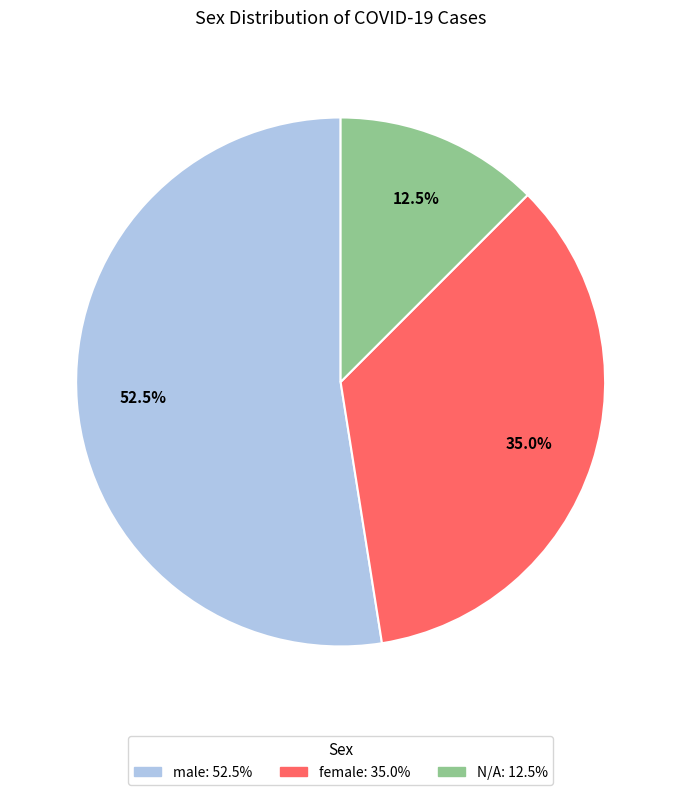

Combined, do female and male account for over 50%?

Yes